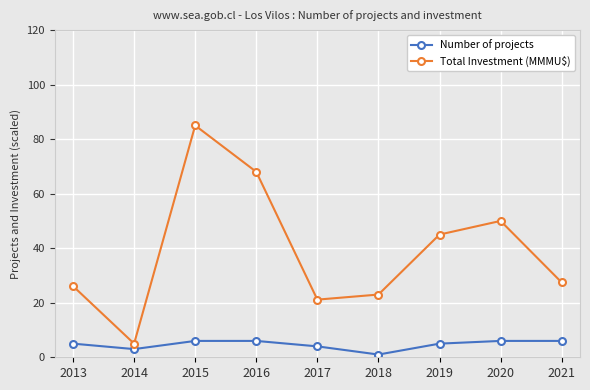

Between 2013 and 2021, which series saw the biggest shift?

Total Investment (MMMU$)